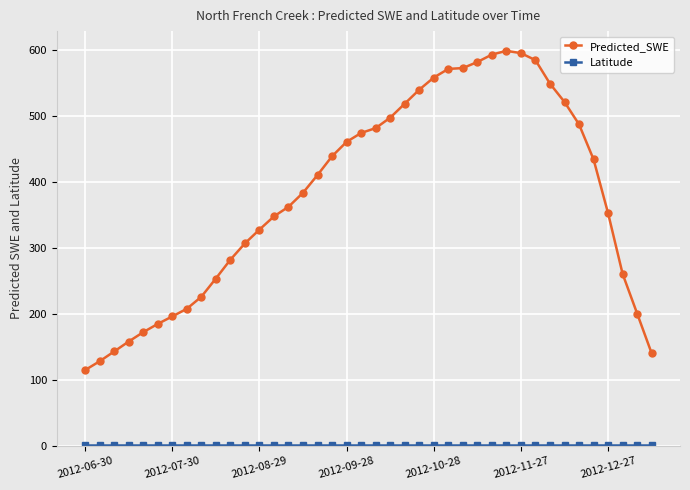

What is the maximum value shown in the chart?

598.5